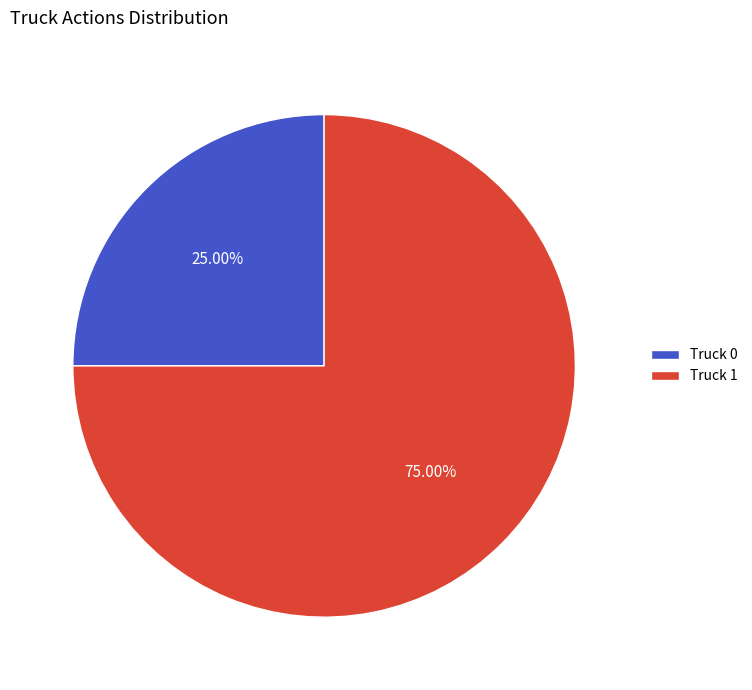

Does Truck 1 account for over 50% of the chart?

Yes